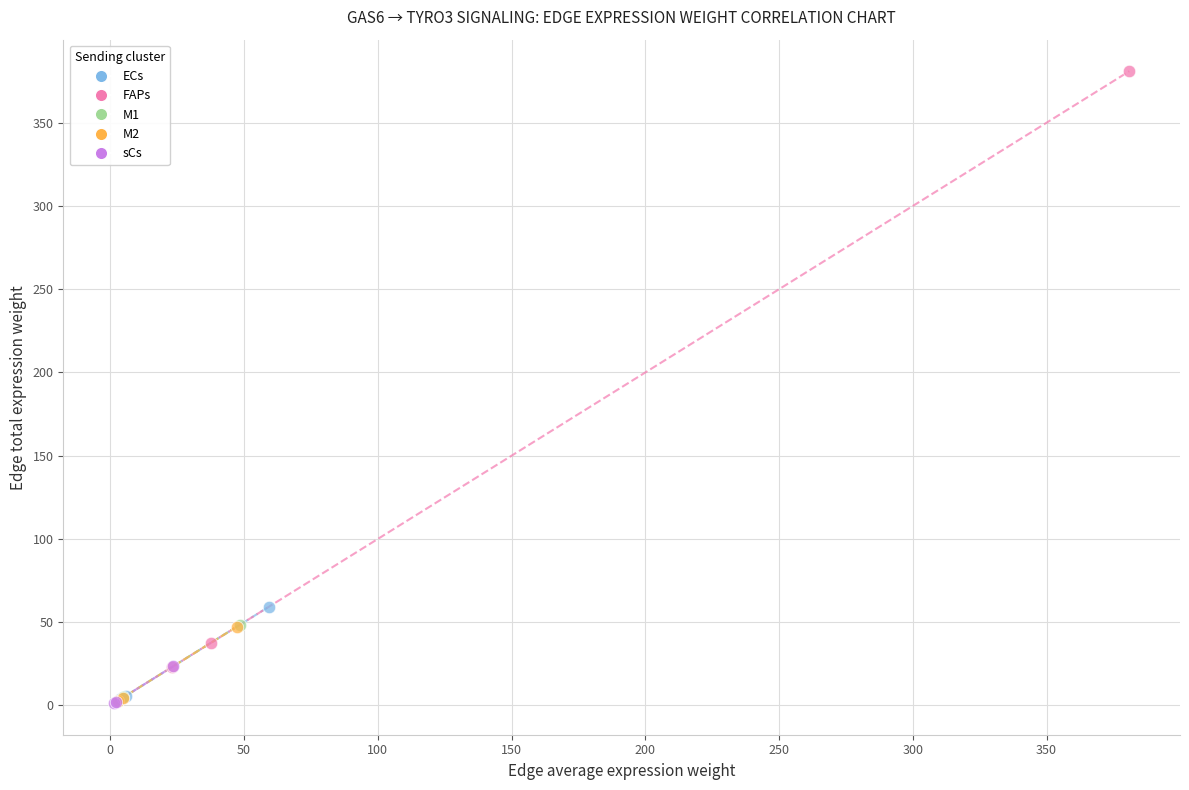

Which series reaches the maximum Y coordinate?

FAPs